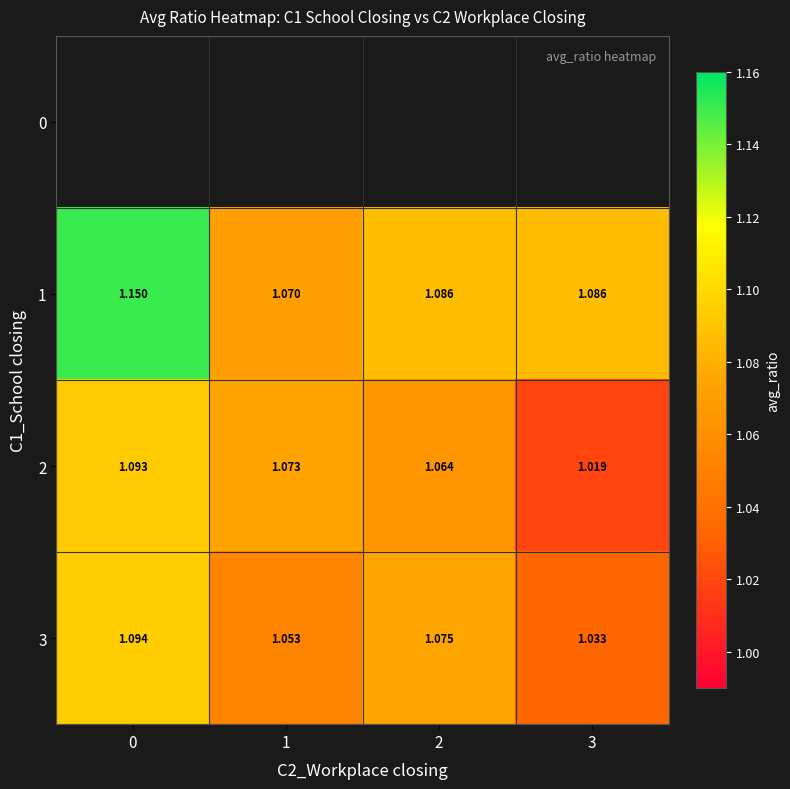

Is the value of 1 at 0 greater than the value of 3 at 1?

Yes